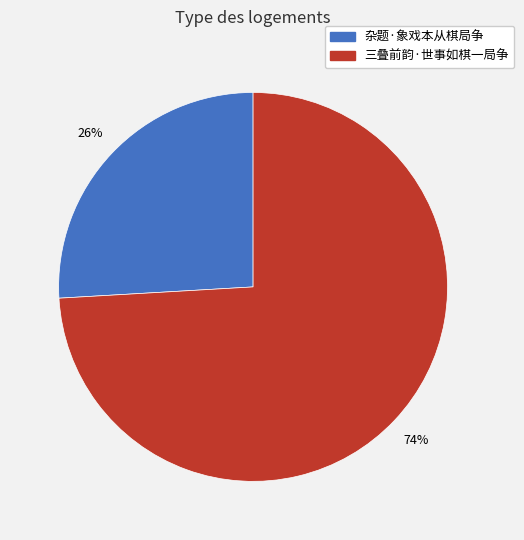

Which category has the smallest portion of the pie?

杂题·象戏本从棋局争